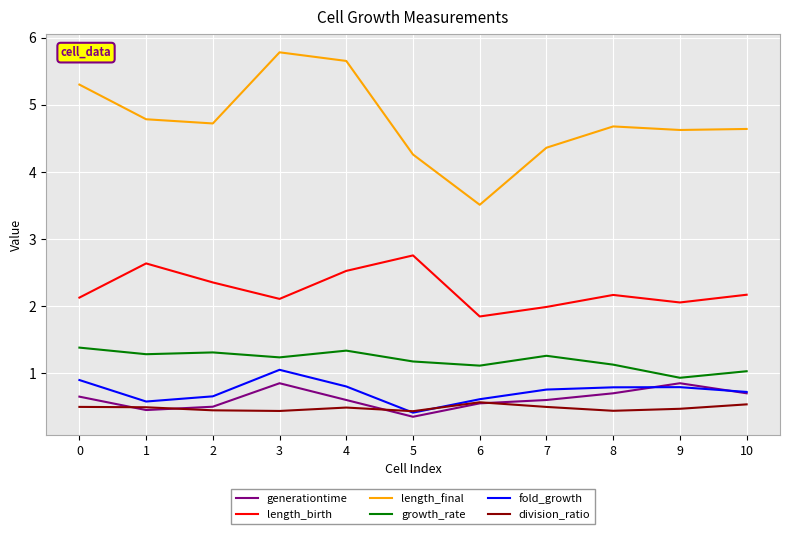

True or false: growth_rate and length_birth intersect in this chart.

False